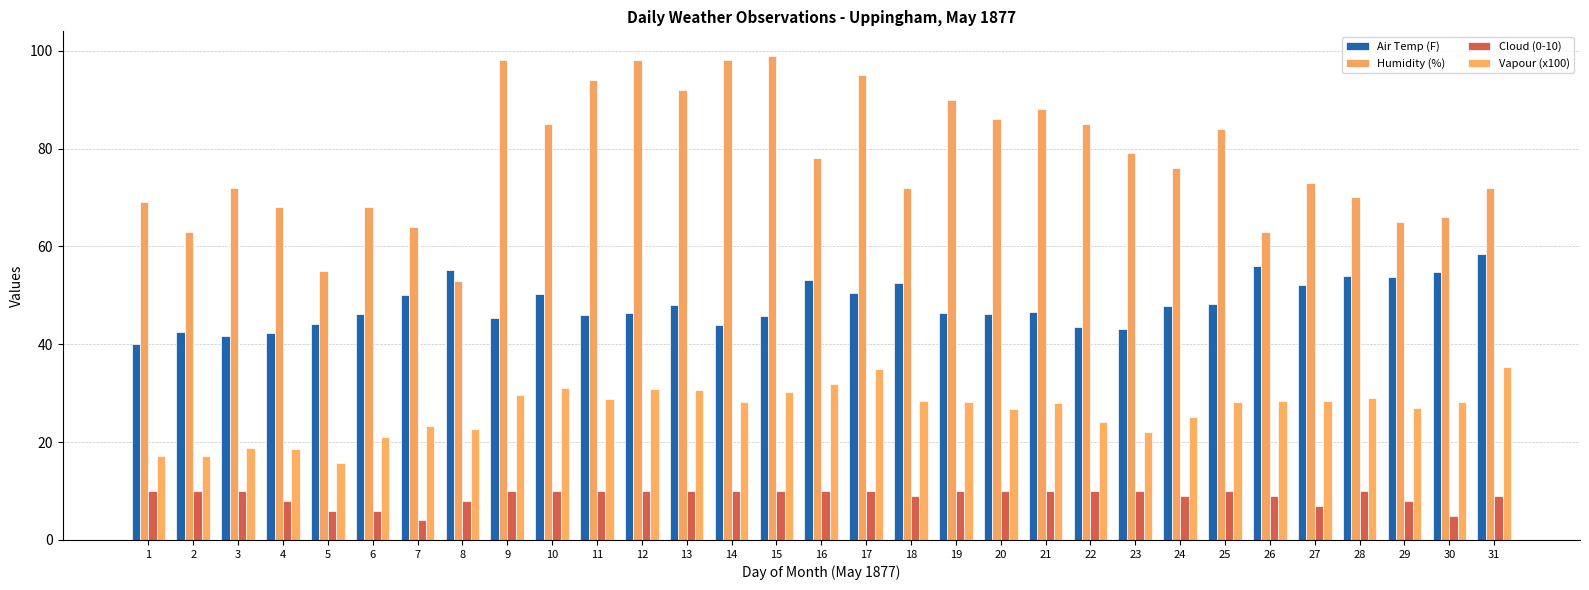

Where is Humidity (%) nearest to the value 76?

24